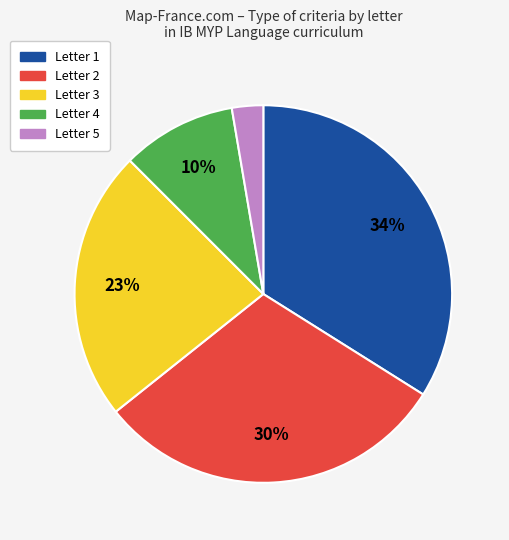

To the nearest percent, what is the average slice percentage?

20%